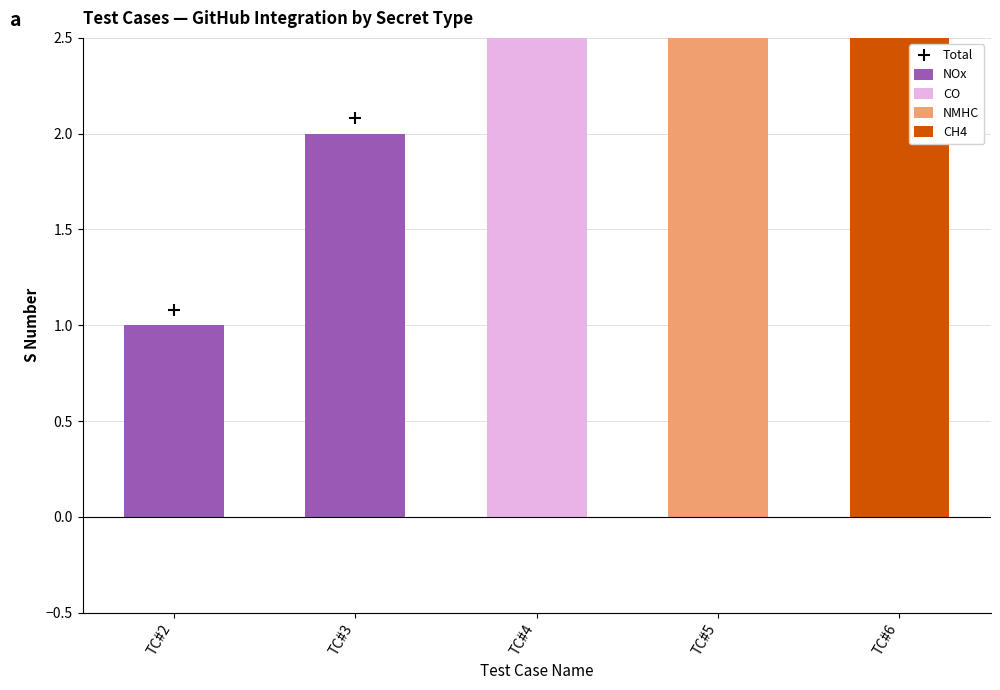

Which series contains the lowest Y value?

NOx